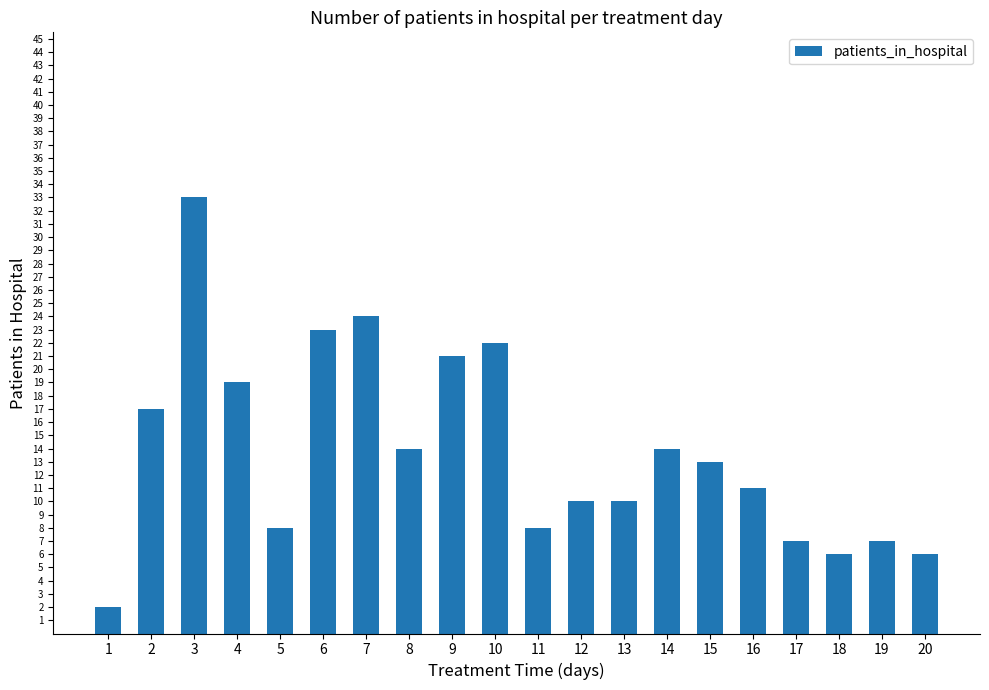

What is the minimum value shown in the chart?

2